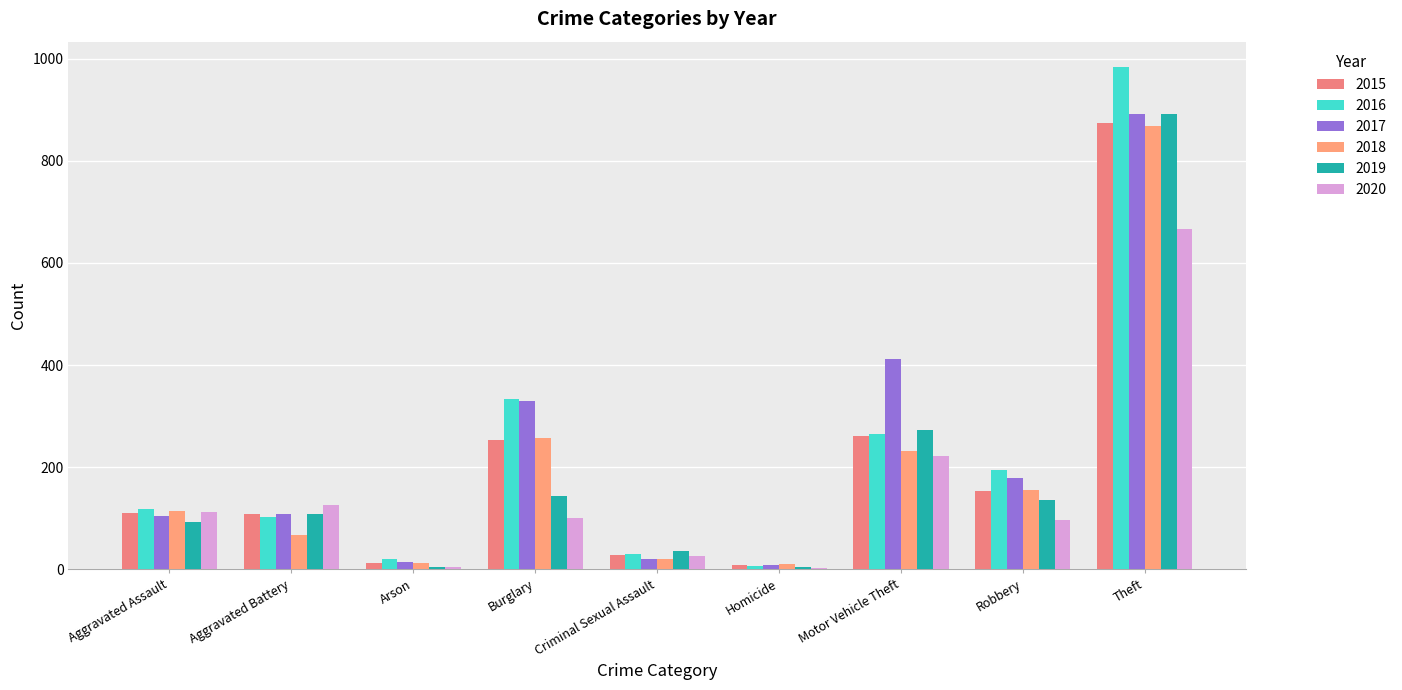

How many groups of bars are there?

9